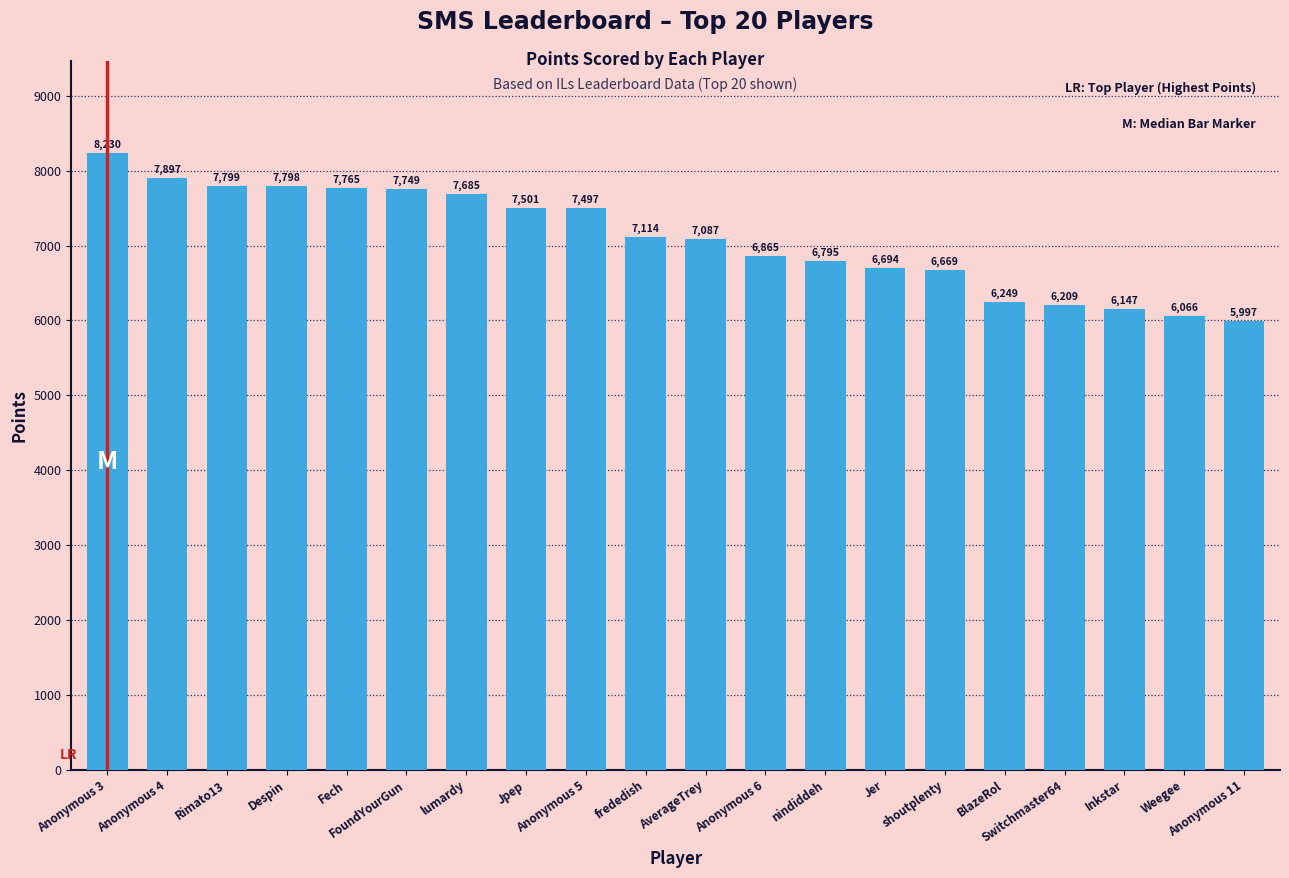

List the labels in order of value, smallest first.

Anonymous 11, Weegee, Inkstar, Switchmaster64, BlazeRol, shoutplenty, Jer, nindiddeh, Anonymous 6, AverageTrey, frededish, Anonymous 5, Jpep, lumardy, FoundYourGun, Fech, Despin, Rimato13, Anonymous 4, Anonymous 3